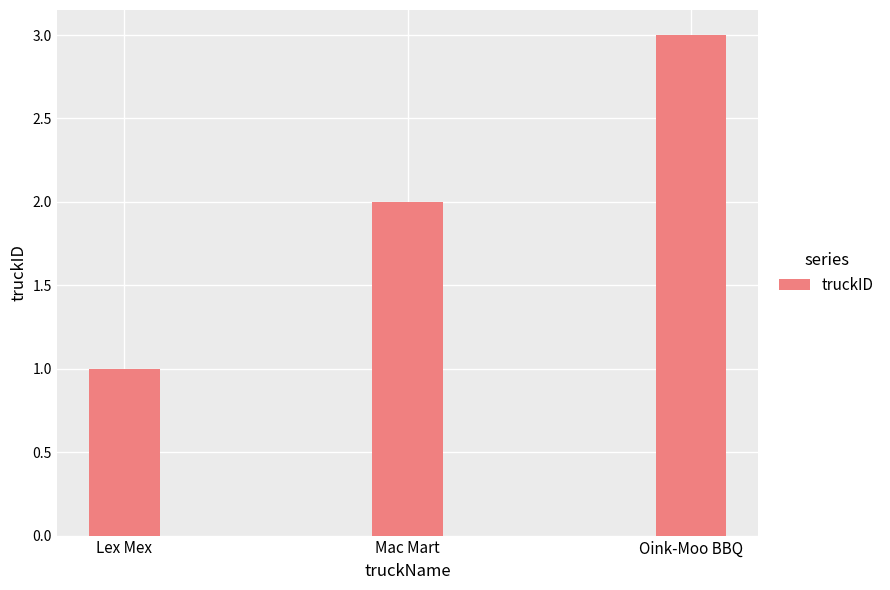

What is the sum of the values at Lex Mex and Mac Mart?

3